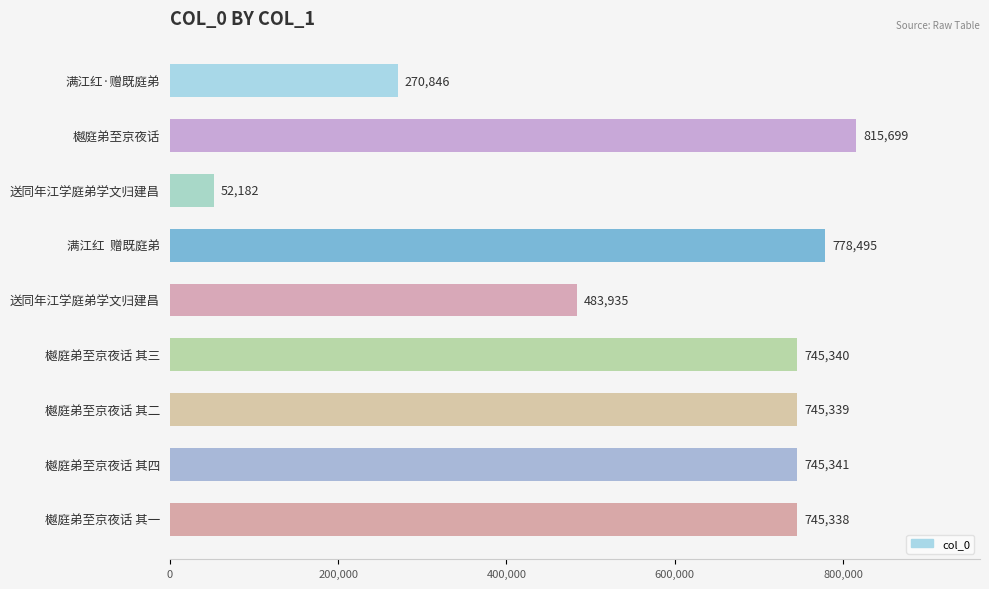

How many distinct data groups are displayed?

1